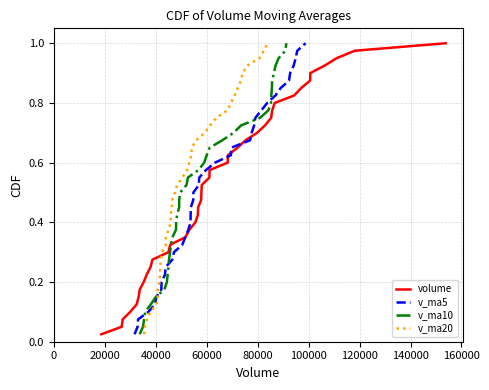

Which series has the largest total across all categories?

volume